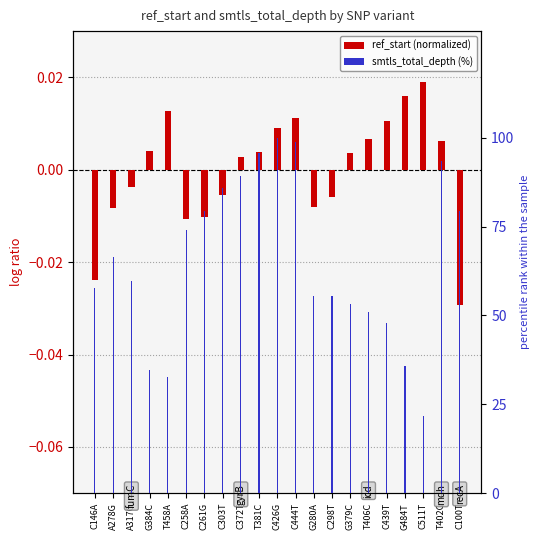

Is it true that smtls_total_depth (%) equals 89.1 at C372T?

True